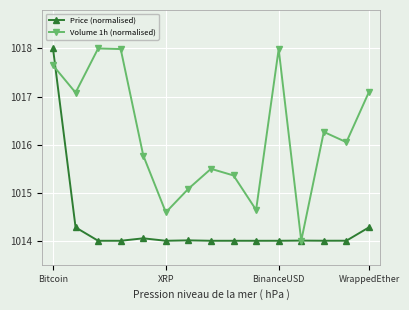

What is the value of the Price (normalised) point at the 11th from the left?

1014.0